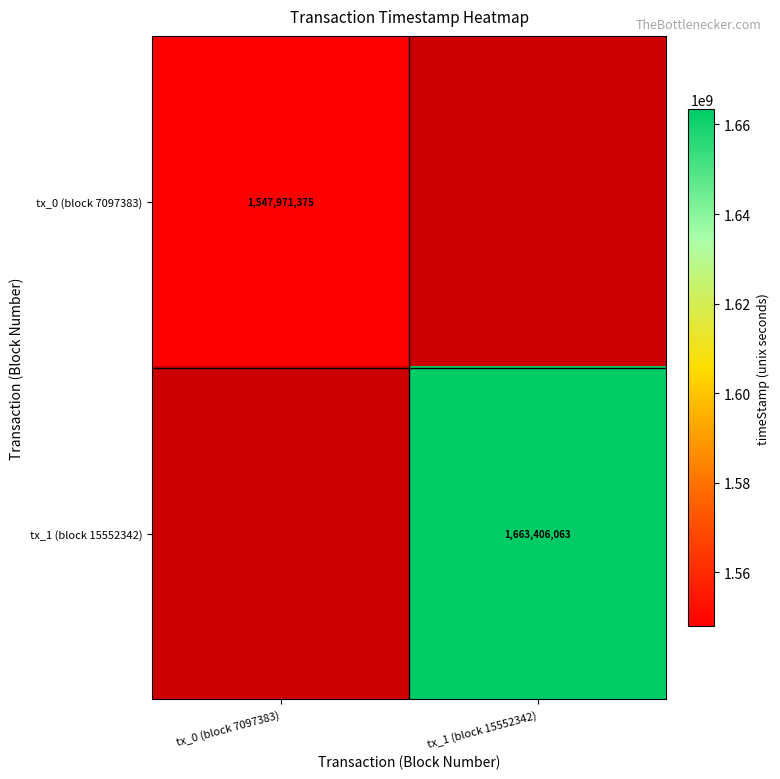

The value of tx_0 (block 7097383) at tx_0 (block 7097383) is 674138682. True or false?

False